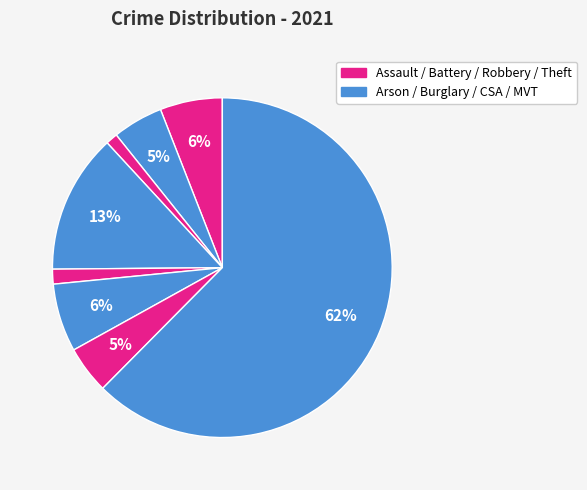

How many segments does this pie chart have?

8